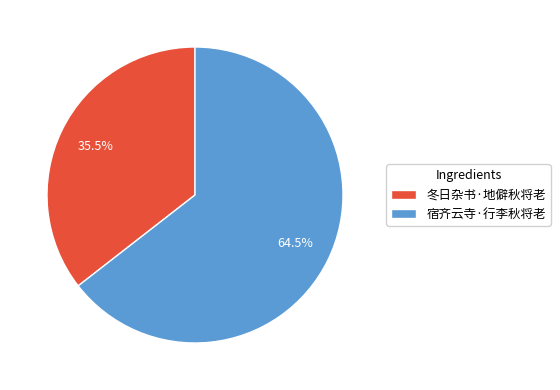

Between 宿齐云寺·行李秋将老 and 冬日杂书·地僻秋将老, which is larger?

宿齐云寺·行李秋将老